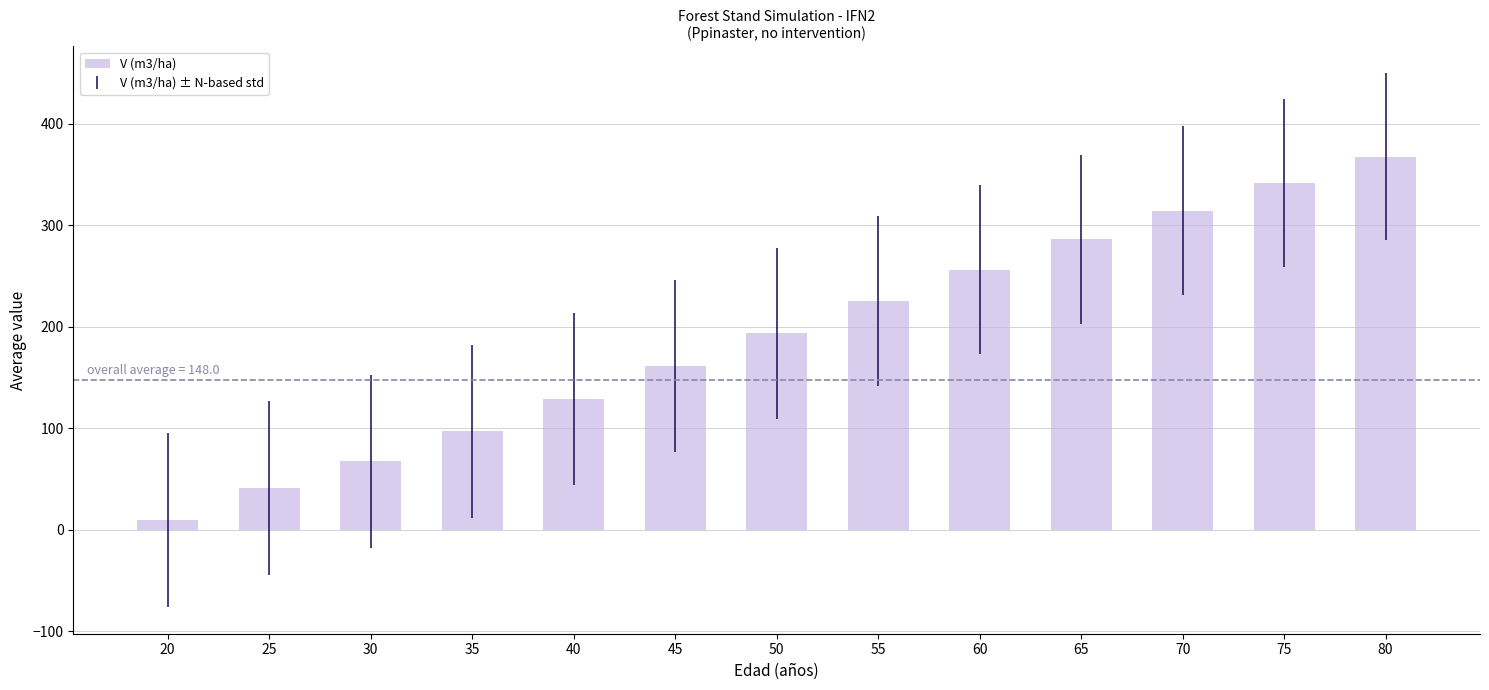

Which category has the lowest value across all series?

20